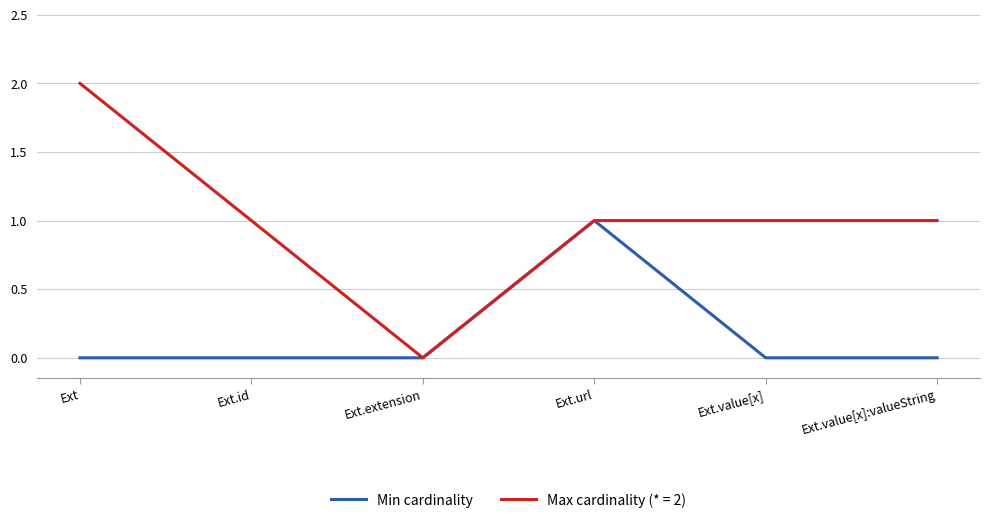

Which series has the largest range (max minus min)?

Max cardinality (* = 2)